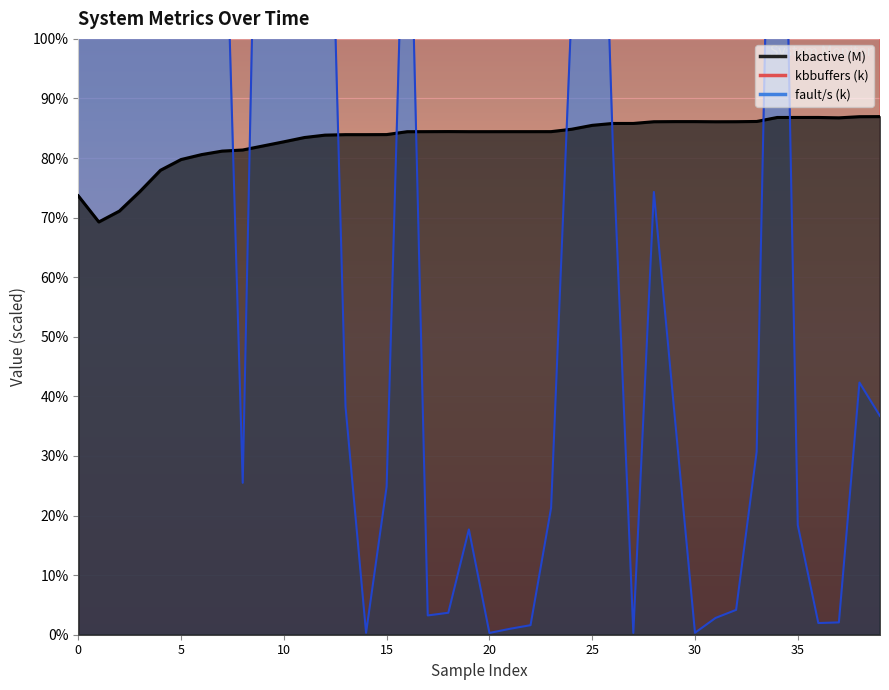

True or false: kbactive and kbbuffers cross at least once.

False